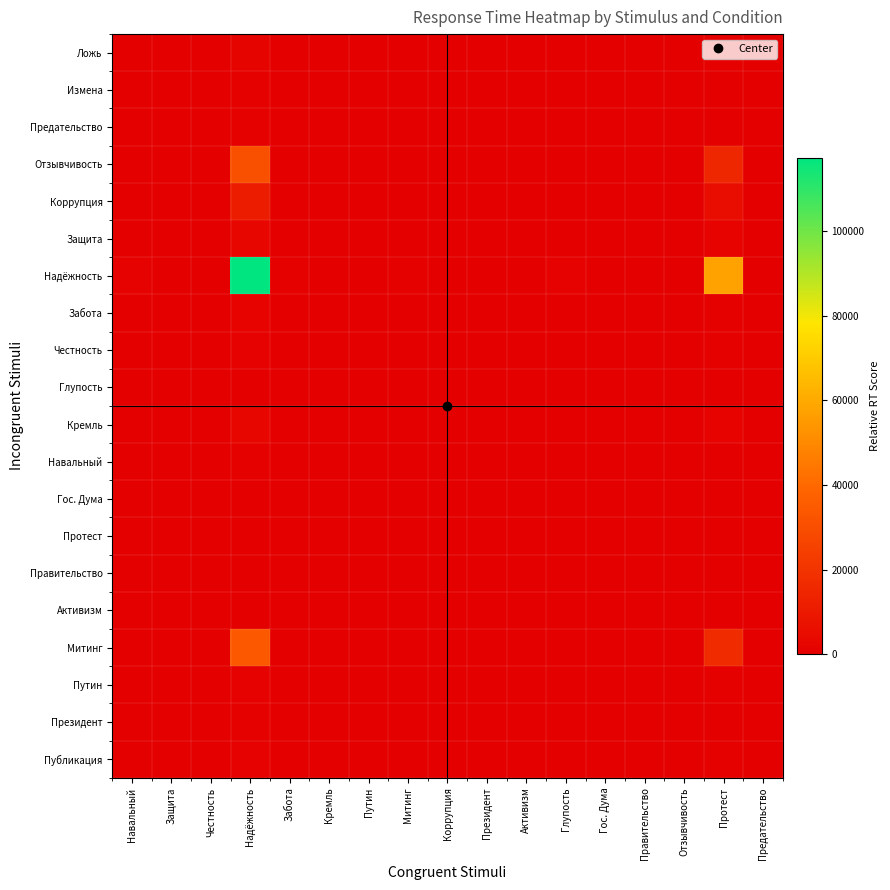

Reading right to left, extract all data points from this chart.

Ложь: Предательство=4.0	Протест=916.2	Отзывчивость=3.1	Правительство=0.0	Гос. Дума=1.9	Глупость=19.3	Активизм=5.5	Президент=4.7	Коррупция=2.9	Митинг=8.6	Путин=0.0	Кремль=4.0	Забота=8.0	Надёжность=1863.4	Честность=3.7	Защита=1.4	Навальный=16.5
Измена: Предательство=1.3	Протест=286.8	Отзывчивость=1.0	Правительство=0.0	Гос. Дума=0.6	Глупость=6.0	Активизм=1.7	Президент=1.5	Коррупция=0.9	Митинг=2.7	Путин=0.0	Кремль=1.3	Забота=2.5	Надёжность=583.4	Честность=1.2	Защита=0.4	Навальный=5.2
Предательство: Предательство=1.0	Протест=231.2	Отзывчивость=0.8	Правительство=0.0	Гос. Дума=0.5	Глупость=4.9	Активизм=1.4	Президент=1.2	Коррупция=0.7	Митинг=2.2	Путин=0.0	Кремль=1.0	Забота=2.0	Надёжность=470.2	Честность=0.9	Защита=0.4	Навальный=4.2
Отзывчивость: Предательство=67.5	Протест=15324.5	Отзывчивость=51.9	Правительство=0.0	Гос. Дума=32.4	Глупость=322.2	Активизм=92.1	Президент=78.2	Коррупция=48.4	Митинг=144.5	Путин=0.0	Кремль=67.3	Забота=134.6	Надёжность=31167.9	Честность=62.2	Защита=23.4	Навальный=276.0
Коррупция: Предательство=24.0	Протест=5438.7	Отзывчивость=18.4	Правительство=0.0	Гос. Дума=11.5	Глупость=114.3	Активизм=32.7	Президент=27.7	Коррупция=17.2	Митинг=51.3	Путин=0.0	Кремль=23.9	Забота=47.8	Надёжность=11061.6	Честность=22.1	Защита=8.3	Навальный=98.0
Защита: Предательство=6.9	Протест=1575.2	Отзывчивость=5.3	Правительство=0.0	Гос. Дума=3.3	Глупость=33.1	Активизм=9.5	Президент=8.0	Коррупция=5.0	Митинг=14.8	Путин=0.0	Кремль=6.9	Забота=13.8	Надёжность=3203.7	Честность=6.4	Защита=2.4	Навальный=28.4
Надёжность: Предательство=254.2	Протест=57708.1	Отзывчивость=195.5	Правительство=0.0	Гос. Дума=122.1	Глупость=1213.3	Активизм=347.0	Президент=294.4	Коррупция=182.4	Митинг=544.0	Путин=0.0	Кремль=253.5	Забота=507.0	Надёжность=117369.8	Честность=234.2	Защита=88.1	Навальный=1039.4
Забота: Предательство=3.5	Протест=793.6	Отзывчивость=2.7	Правительство=0.0	Гос. Дума=1.7	Глупость=16.7	Активизм=4.8	Президент=4.0	Коррупция=2.5	Митинг=7.5	Путин=0.0	Кремль=3.5	Забота=7.0	Надёжность=1614.0	Честность=3.2	Защита=1.2	Навальный=14.3
Честность: Предательство=2.7	Протест=609.6	Отзывчивость=2.1	Правительство=0.0	Гос. Дума=1.3	Глупость=12.8	Активизм=3.7	Президент=3.1	Коррупция=1.9	Митинг=5.7	Путин=0.0	Кремль=2.7	Забота=5.4	Надёжность=1239.9	Честность=2.5	Защита=0.9	Навальный=11.0
Глупость: Предательство=0.2	Протест=55.0	Отзывчивость=0.2	Правительство=0.0	Гос. Дума=0.1	Глупость=1.2	Активизм=0.3	Президент=0.3	Коррупция=0.2	Митинг=0.5	Путин=0.0	Кремль=0.2	Забота=0.5	Надёжность=111.8	Честность=0.2	Защита=0.1	Навальный=1.0
Кремль: Предательство=6.3	Протест=1418.7	Отзывчивость=4.8	Правительство=0.0	Гос. Дума=3.0	Глупость=29.8	Активизм=8.5	Президент=7.2	Коррупция=4.5	Митинг=13.4	Путин=0.0	Кремль=6.2	Забота=12.5	Надёжность=2885.4	Честность=5.8	Защита=2.2	Навальный=25.6
Навальный: Предательство=1.3	Протест=290.4	Отзывчивость=1.0	Правительство=0.0	Гос. Дума=0.6	Глупость=6.1	Активизм=1.7	Президент=1.5	Коррупция=0.9	Митинг=2.7	Путин=0.0	Кремль=1.3	Забота=2.6	Надёжность=590.6	Честность=1.2	Защита=0.4	Навальный=5.2
Гос. Дума: Предательство=0.3	Протест=62.7	Отзывчивость=0.2	Правительство=0.0	Гос. Дума=0.1	Глупость=1.3	Активизм=0.4	Президент=0.3	Коррупция=0.2	Митинг=0.6	Путин=0.0	Кремль=0.3	Забота=0.6	Надёжность=127.6	Честность=0.3	Защита=0.1	Навальный=1.1
Протест: Предательство=0.9	Протест=193.8	Отзывчивость=0.7	Правительство=0.0	Гос. Дума=0.4	Глупость=4.1	Активизм=1.2	Президент=1.0	Коррупция=0.6	Митинг=1.8	Путин=0.0	Кремль=0.9	Забота=1.7	Надёжность=394.2	Честность=0.8	Защита=0.3	Навальный=3.5
Правительство: Предательство=0.0	Протест=0.0	Отзывчивость=0.0	Правительство=0.0	Гос. Дума=0.0	Глупость=0.0	Активизм=0.0	Президент=0.0	Коррупция=0.0	Митинг=0.0	Путин=0.0	Кремль=0.0	Забота=0.0	Надёжность=0.0	Честность=0.0	Защита=0.0	Навальный=0.0
Активизм: Предательство=0.6	Протест=134.6	Отзывчивость=0.5	Правительство=0.0	Гос. Дума=0.3	Глупость=2.8	Активизм=0.8	Президент=0.7	Коррупция=0.4	Митинг=1.3	Путин=0.0	Кремль=0.6	Забота=1.2	Надёжность=273.8	Честность=0.5	Защита=0.2	Навальный=2.4
Митинг: Предательство=74.2	Протест=16846.2	Отзывчивость=57.1	Правительство=0.0	Гос. Дума=35.6	Глупость=354.2	Активизм=101.3	Президент=86.0	Коррупция=53.2	Митинг=158.8	Путин=0.0	Кремль=74.0	Забота=148.0	Надёжность=34262.6	Честность=68.4	Защита=25.7	Навальный=303.4
Путин: Предательство=2.3	Протест=530.7	Отзывчивость=1.8	Правительство=0.0	Гос. Дума=1.1	Глупость=11.2	Активизм=3.2	Президент=2.7	Коррупция=1.7	Митинг=5.0	Путин=0.0	Кремль=2.3	Забота=4.7	Надёжность=1079.4	Честность=2.2	Защита=0.8	Навальный=9.6
Президент: Предательство=1.4	Протест=310.8	Отзывчивость=1.1	Правительство=0.0	Гос. Дума=0.7	Глупость=6.5	Активизм=1.9	Президент=1.6	Коррупция=1.0	Митинг=2.9	Путин=0.0	Кремль=1.4	Забота=2.7	Надёжность=632.1	Честность=1.3	Защита=0.5	Навальный=5.6
Публикация: Предательство=2.7	Протест=609.6	Отзывчивость=2.1	Правительство=0.0	Гос. Дума=1.3	Глупость=12.8	Активизм=3.7	Президент=3.1	Коррупция=1.9	Митинг=5.7	Путин=0.0	Кремль=2.7	Забота=5.4	Надёжность=1239.9	Честность=2.5	Защита=0.9	Навальный=11.0